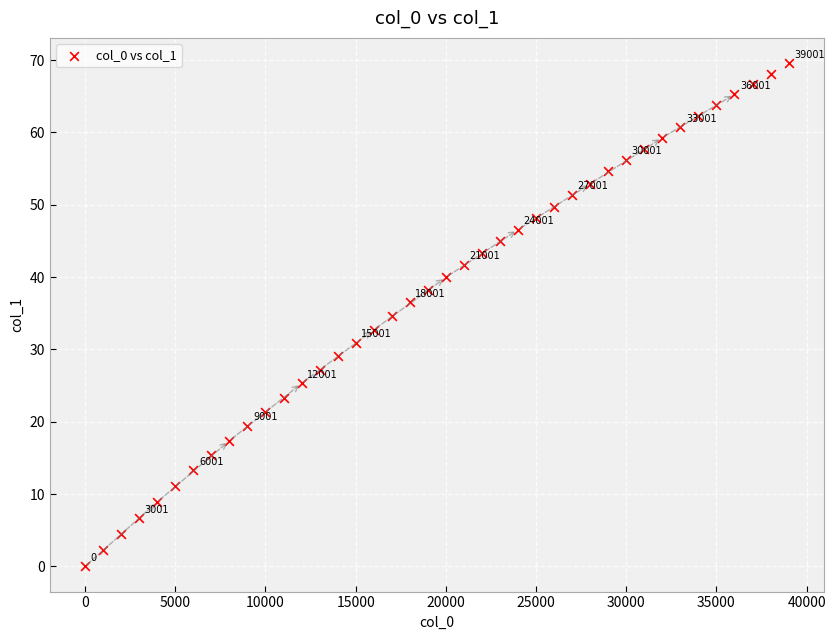

What is the range of X values (max minus min)?

39001.0